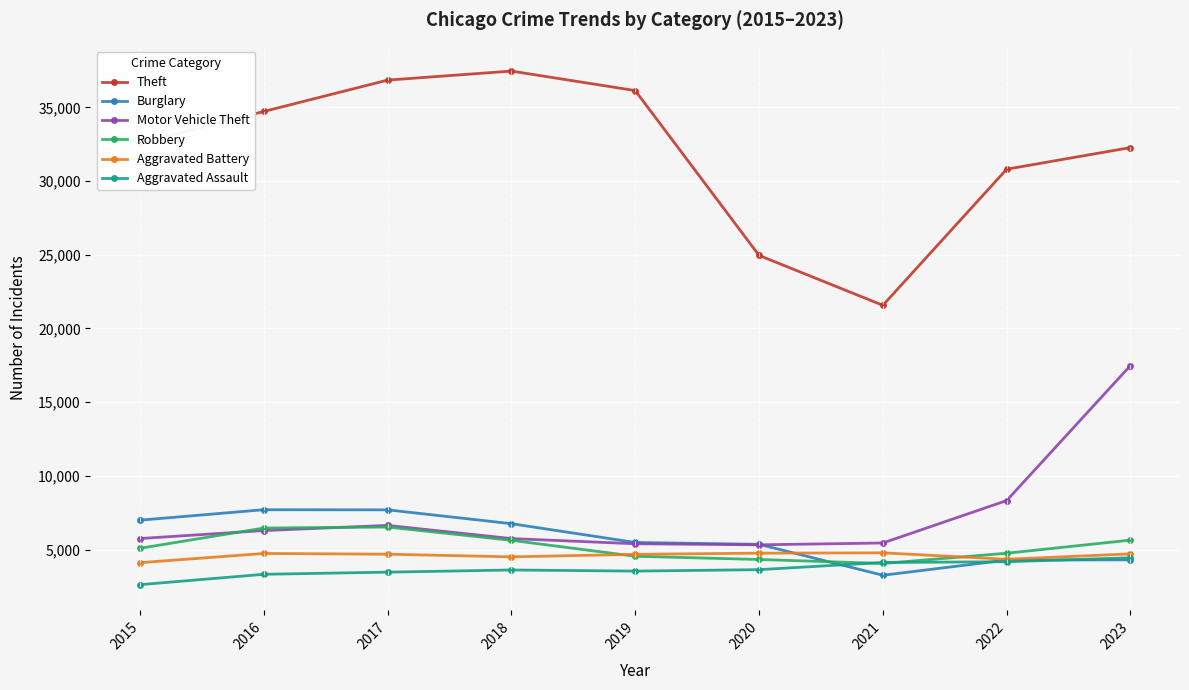

True or false: Motor Vehicle Theft has more than 2 points higher than both neighbors.

False